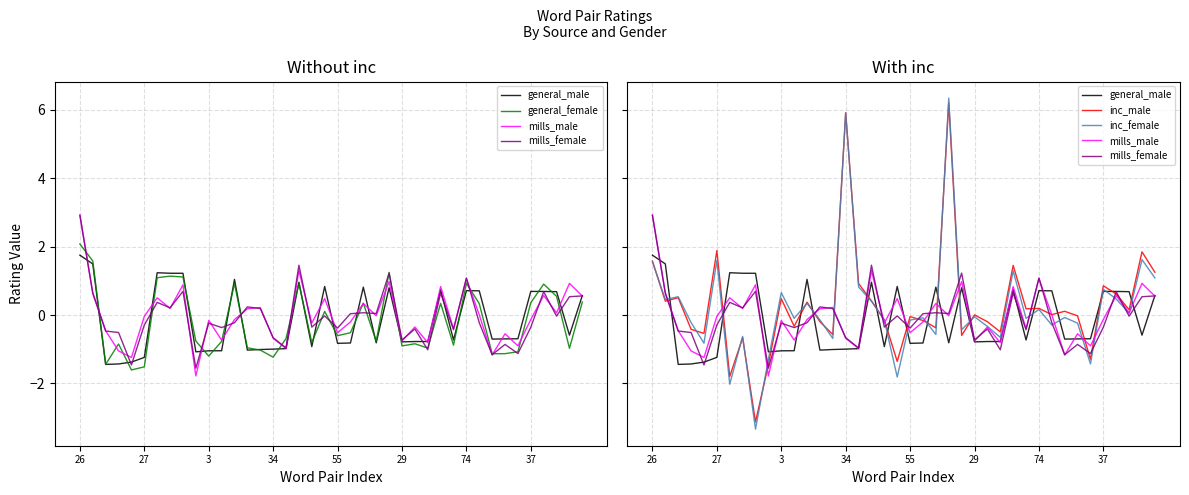

What is the minimum value shown in the chart?

-3.3